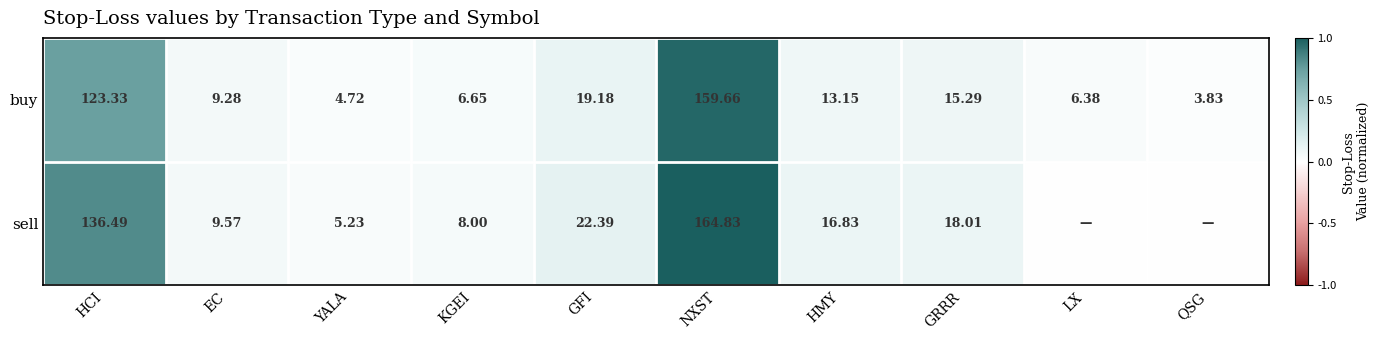

What is the total value across all series at GRRR?

33.3